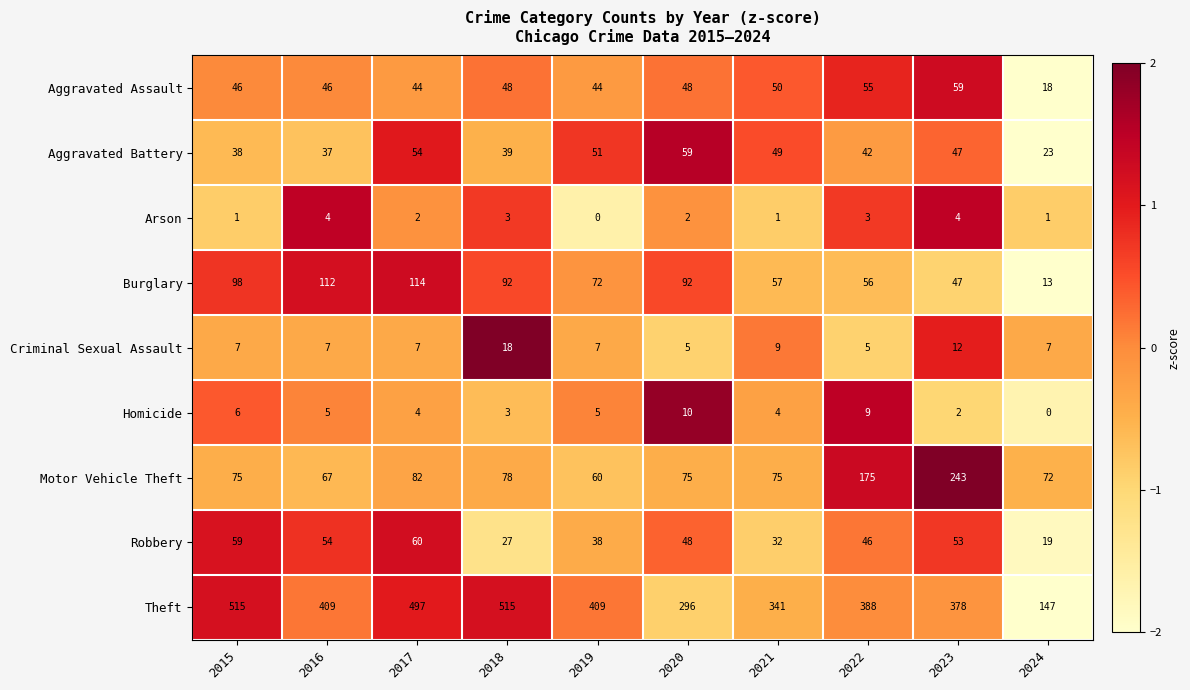

Count the number of data series in this chart.

9